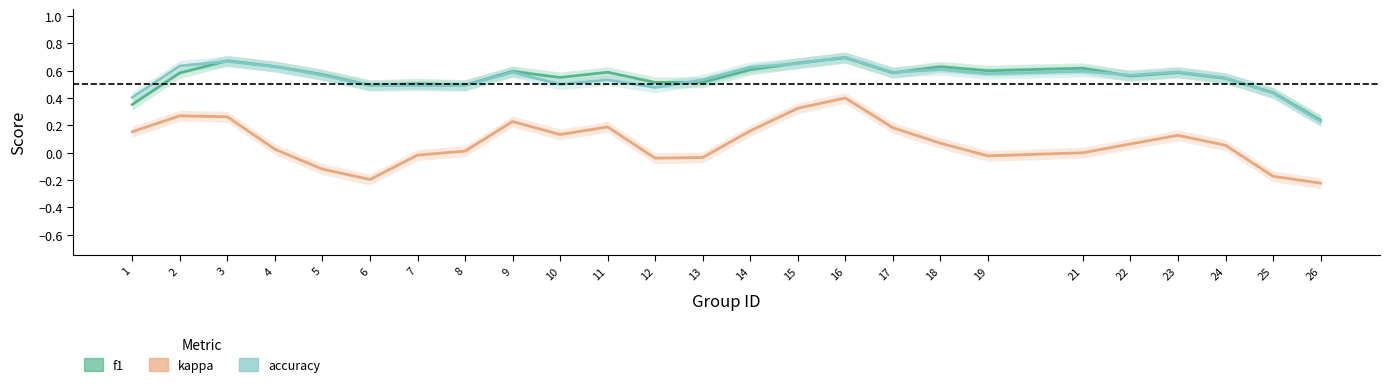

Reading left to right, what are all the values shown in this chart?

f1: 1=0.4	2=0.6	3=0.7	4=0.6	5=0.6	6=0.5	7=0.5	8=0.5	9=0.6	10=0.6	11=0.6	12=0.5	13=0.5	14=0.6	15=0.7	16=0.7	17=0.6	18=0.6	19=0.6	21=0.6	22=0.6	23=0.6	24=0.5	25=0.4	26=0.2
kappa: 1=0.2	2=0.3	3=0.3	4=0.0	5=-0.1	6=-0.2	7=-0.0	8=0.0	9=0.2	10=0.1	11=0.2	12=-0.0	13=-0.0	14=0.2	15=0.3	16=0.4	17=0.2	18=0.1	19=-0.0	21=0.0	22=0.1	23=0.1	24=0.1	25=-0.2	26=-0.2
accuracy: 1=0.4	2=0.6	3=0.7	4=0.6	5=0.6	6=0.5	7=0.5	8=0.5	9=0.6	10=0.5	11=0.5	12=0.5	13=0.5	14=0.6	15=0.7	16=0.7	17=0.6	18=0.6	19=0.6	21=0.6	22=0.6	23=0.6	24=0.5	25=0.4	26=0.2